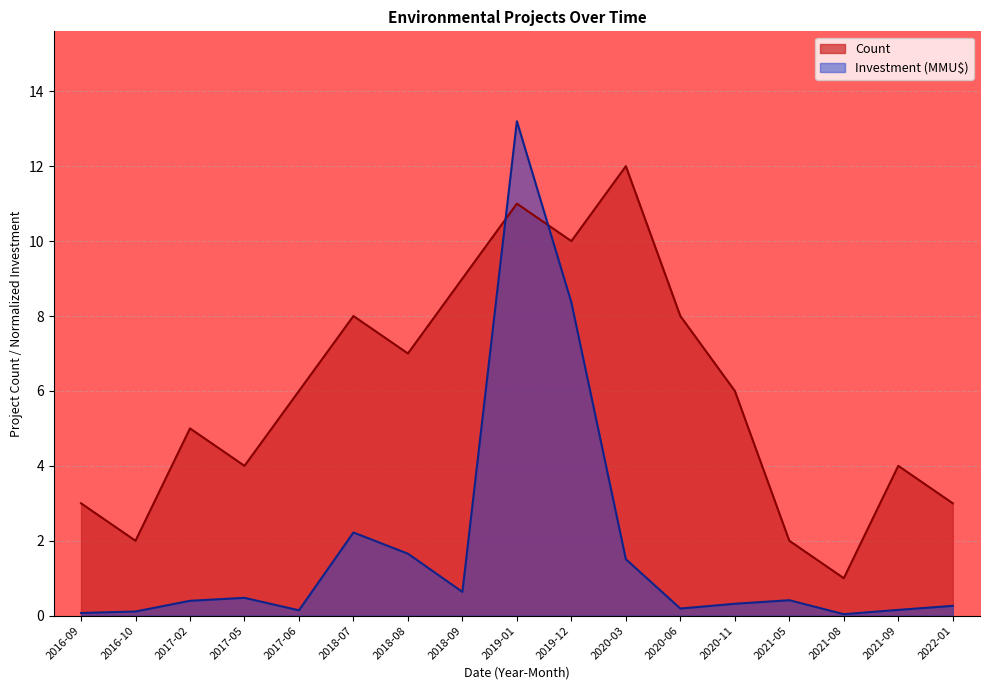

Where is the first local maximum?

2017-05